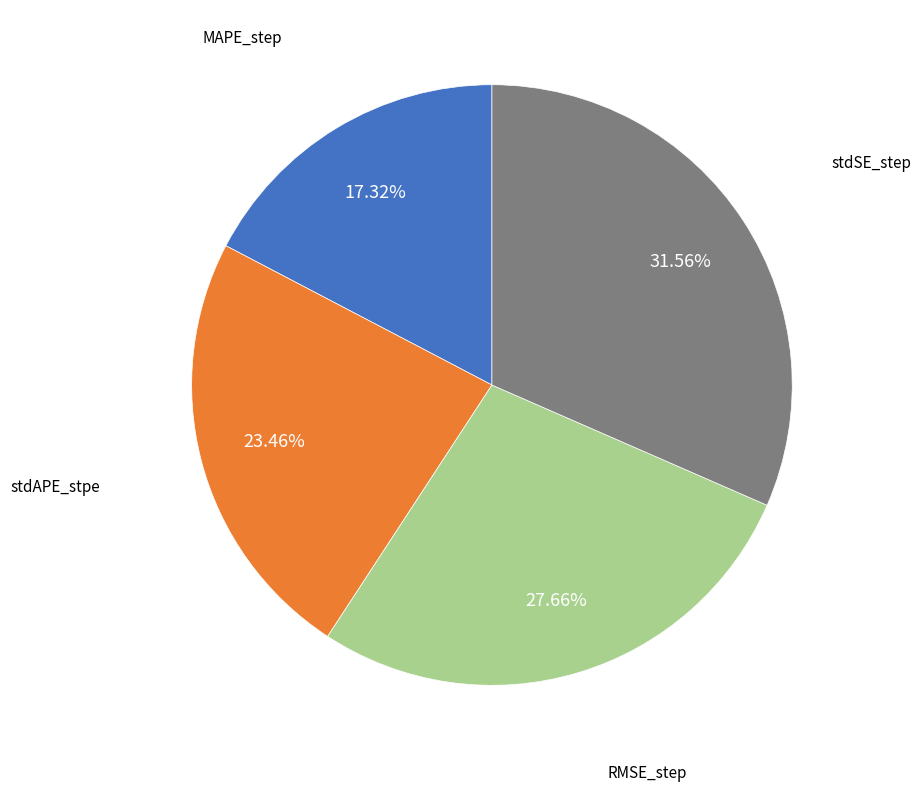

Is there a majority slice in this chart?

No